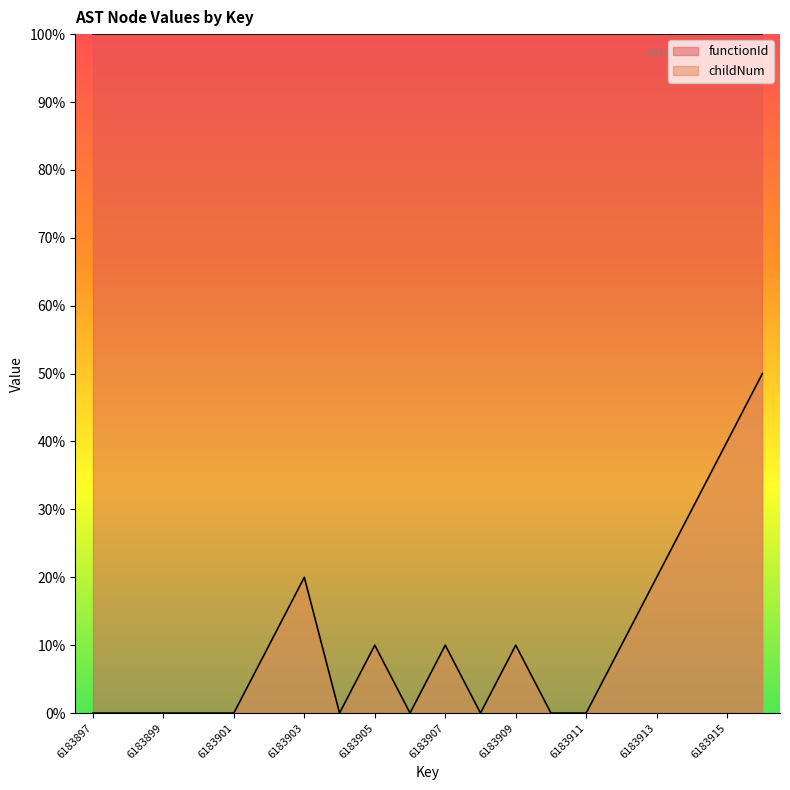

True or false: functionId and childNum cross at least once.

False